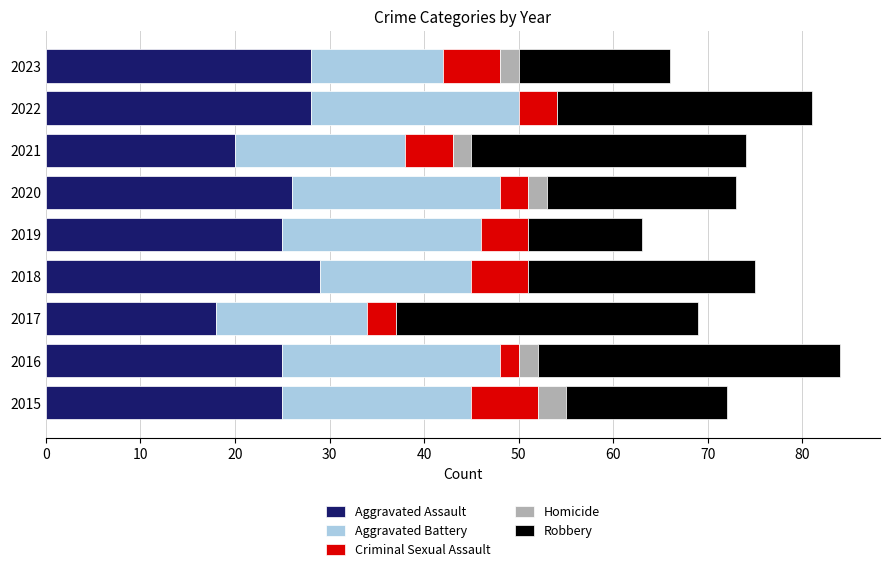

Is it true that Aggravated Assault equals 28 at 2023?

True